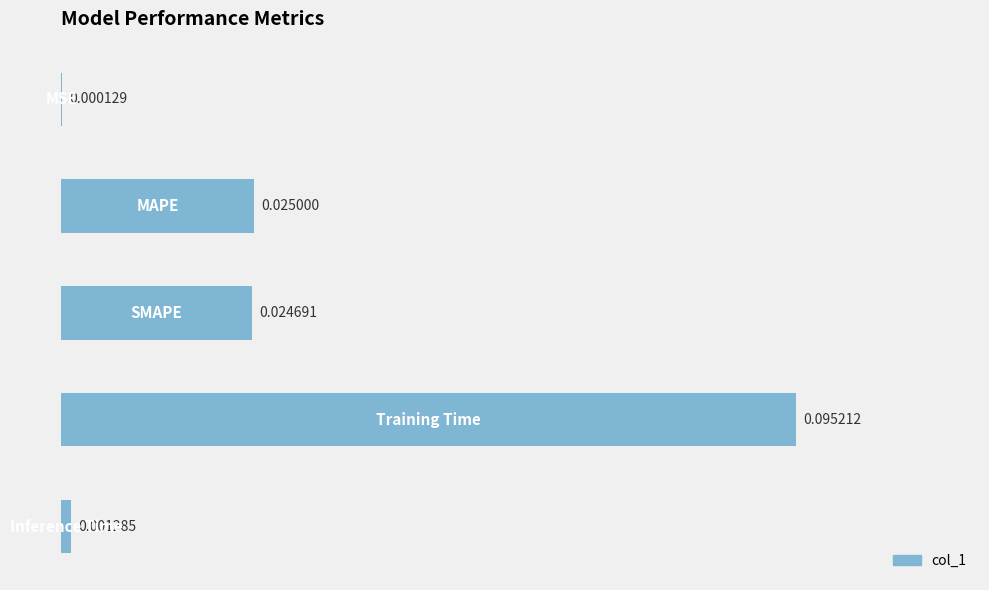

Are the bars horizontal?

Yes